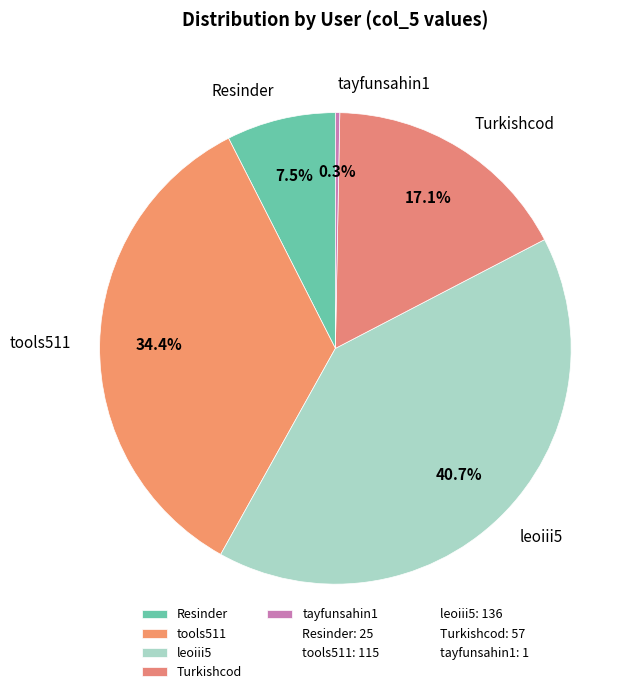

What is the total percentage of tayfunsahin1 and tools511?

34.7%